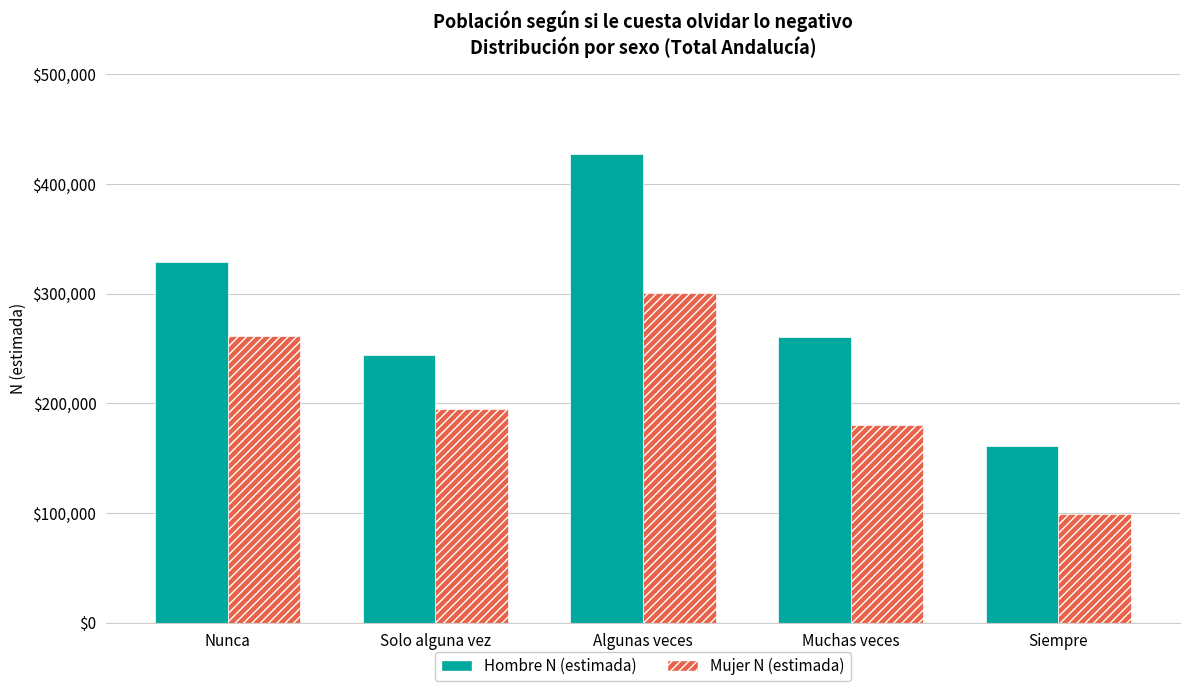

True or false: Mujer N (estimada) has a value of 53488 at Solo alguna vez.

False